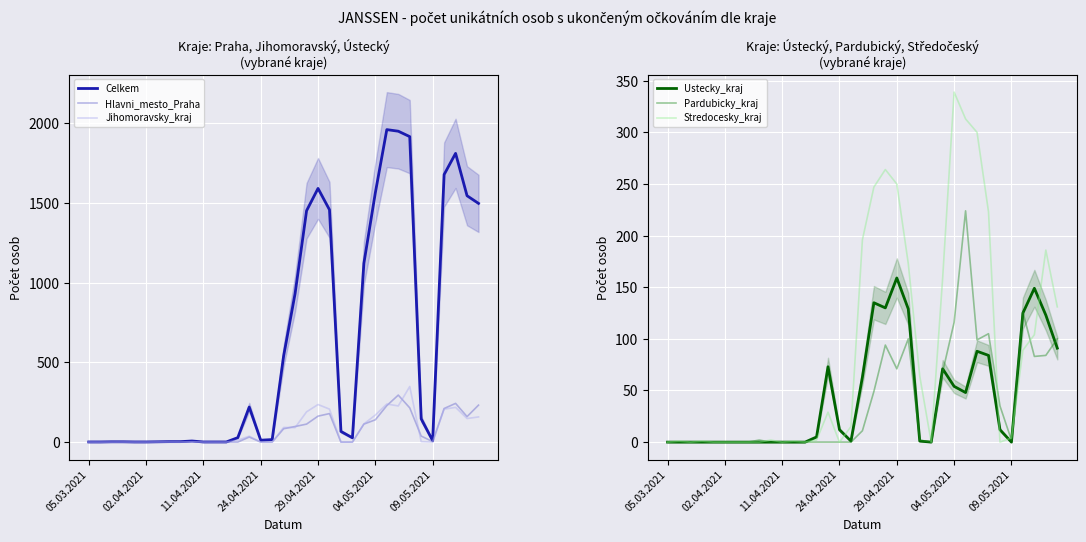

What are all the series names shown in the legend?

Celkem, Hlavni_mesto_Praha, Jihomoravsky_kraj, Ustecky_kraj, Pardubicky_kraj, Stredocesky_kraj